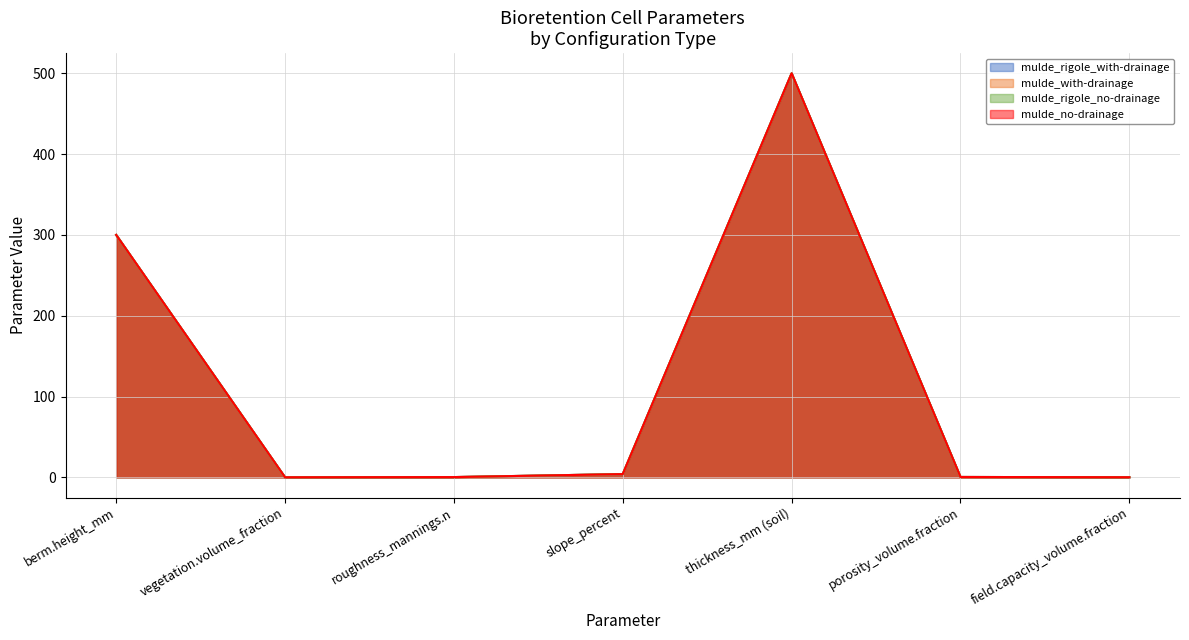

Reading left to right, extract all data points from this chart.

mulde_rigole_with-drainage: 300.0	0.1	0.3	4.0	500.0	0.4	0.1
mulde_with-drainage: 300.0	0.1	0.3	4.0	500.0	0.4	0.1
mulde_rigole_no-drainage: 300.0	0.1	0.3	4.0	500.0	0.4	0.1
mulde_no-drainage: 300.0	0.1	0.3	4.0	500.0	0.4	0.1